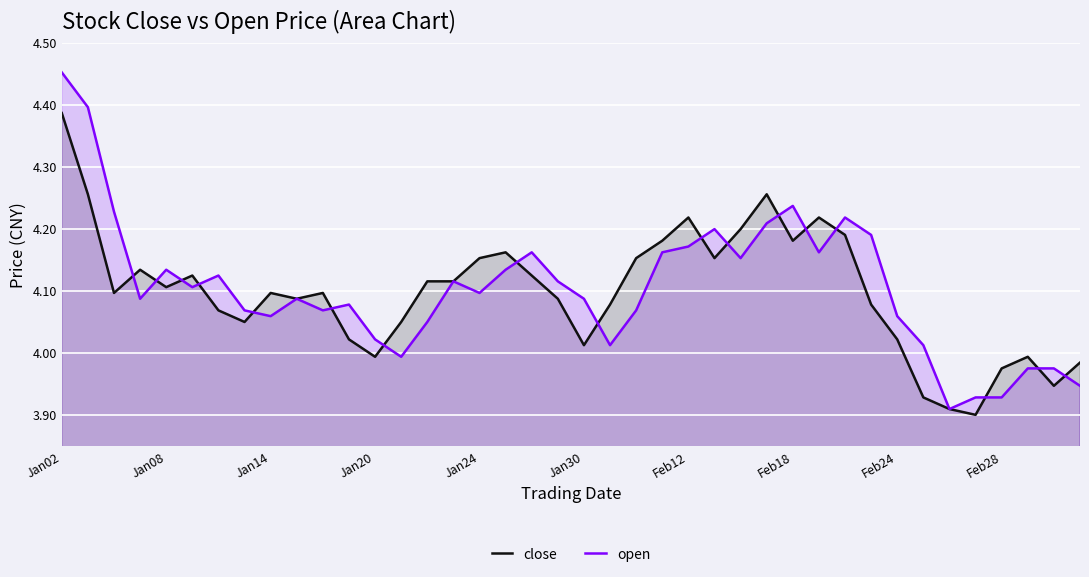

True or false: open and close cross at least once.

True